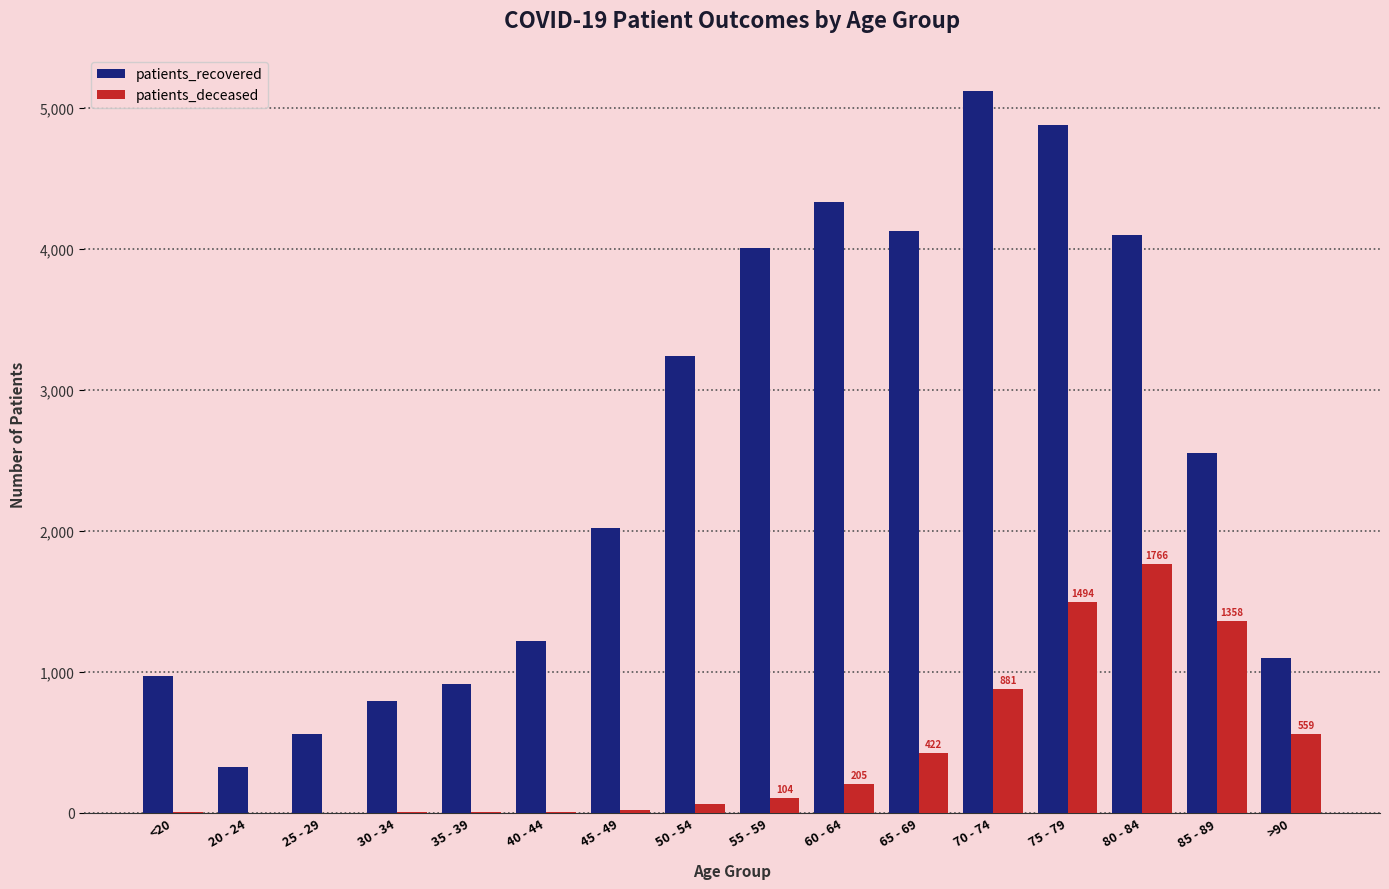

Which series has the largest total across all categories?

patients_recovered